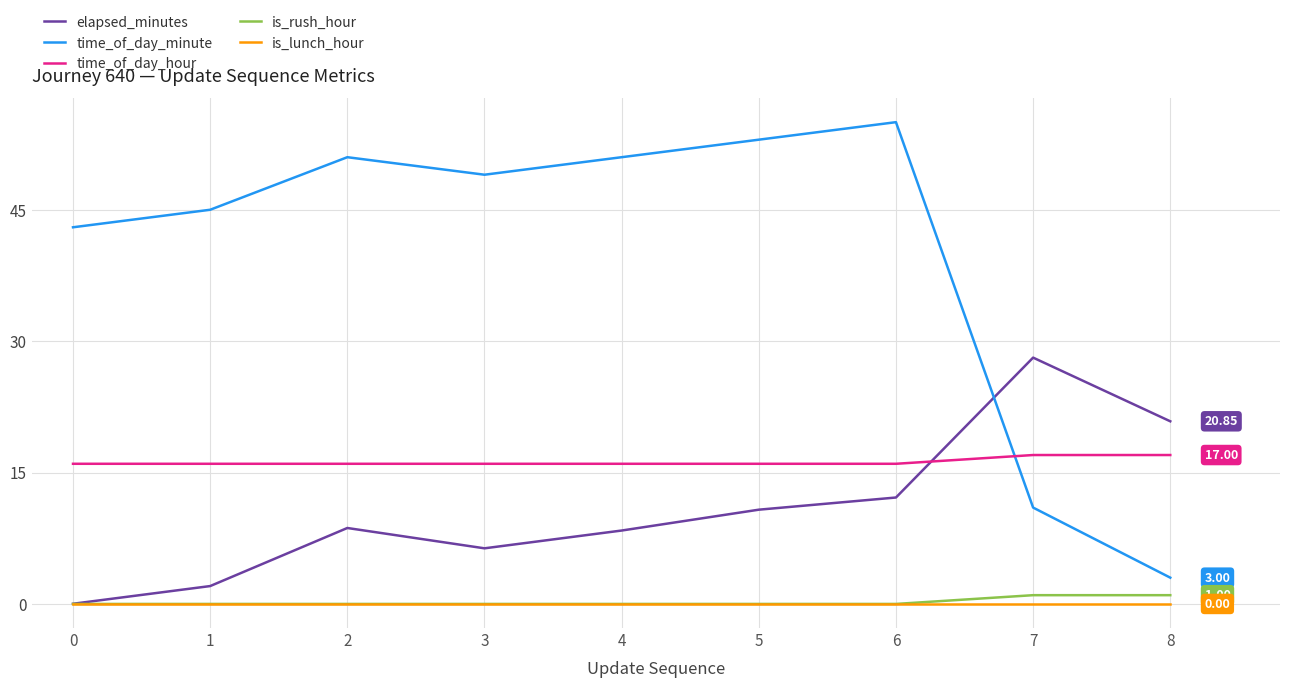

Which series has the largest total across all categories?

time_of_day_minute